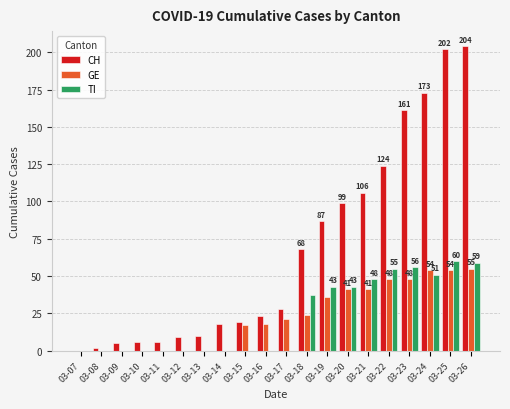

What is the sum of all CH values?

1350